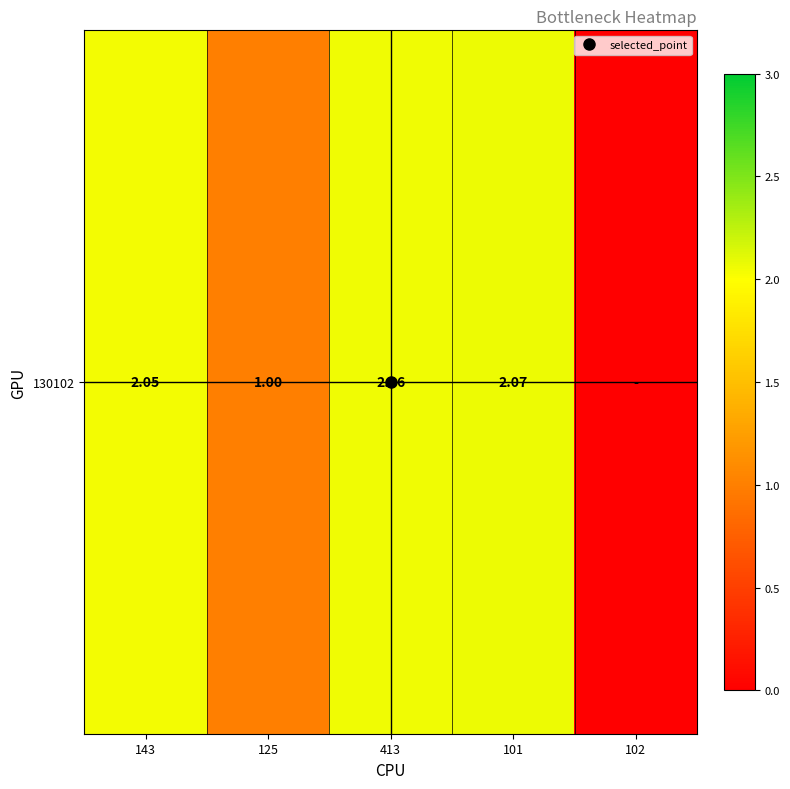

Read the value at 101.

2.1